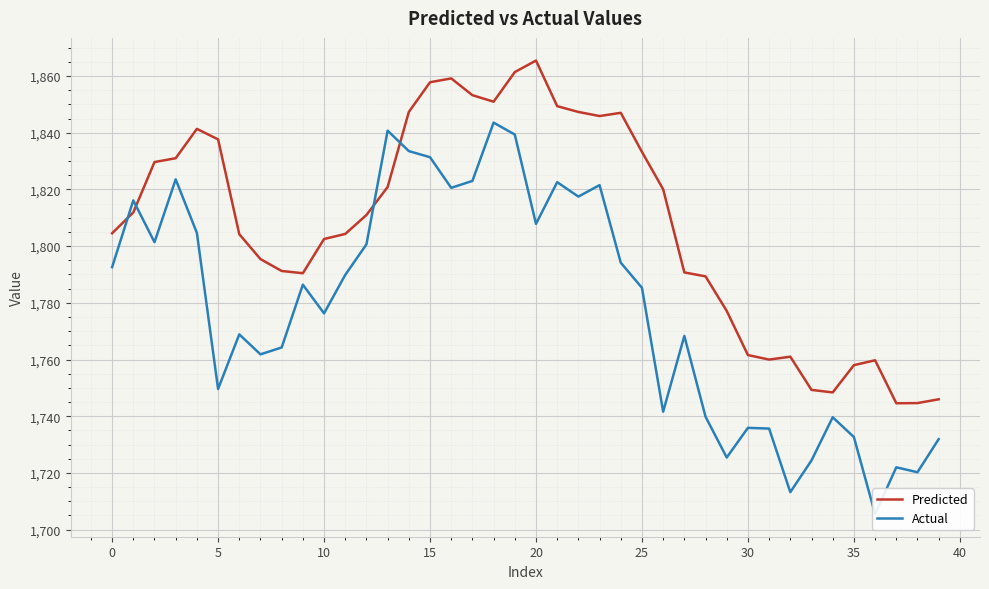

What is the maximum value for Predicted?

1865.4